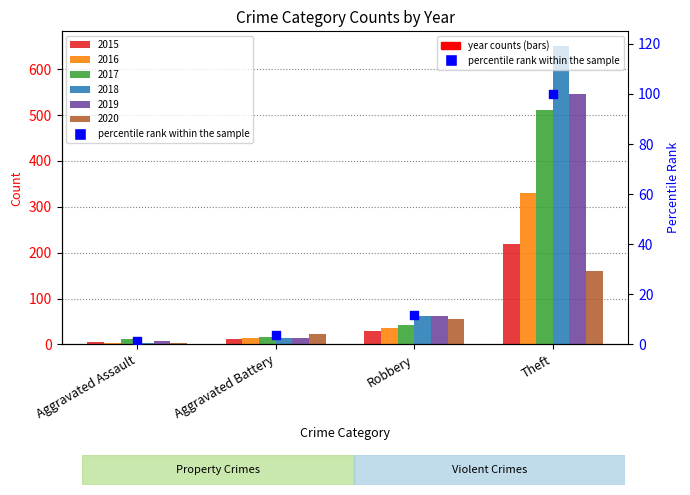

Which has a higher value, Aggravated Assault or Theft?

Theft